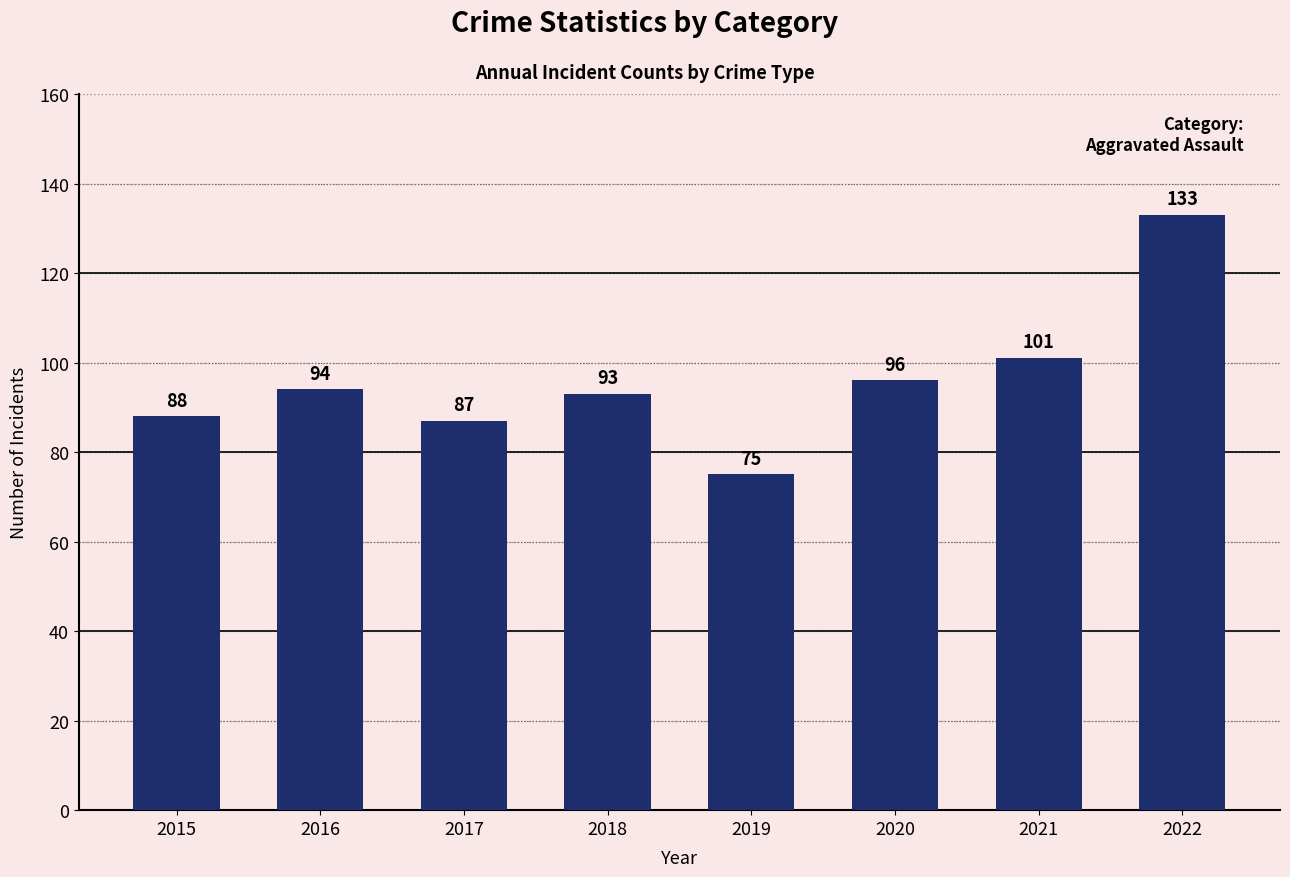

How many data points does each series have?

8